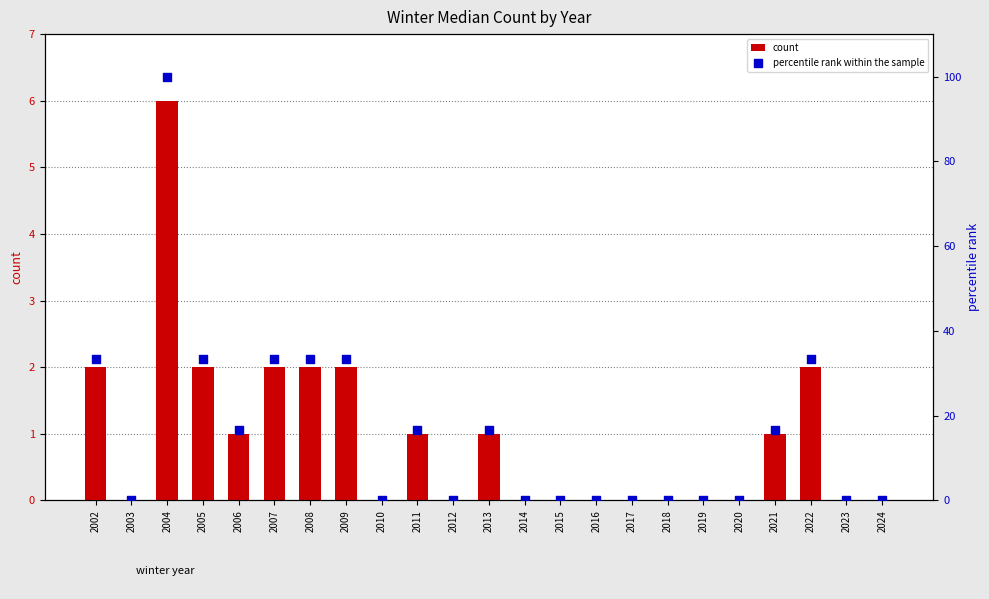

Which series contains the highest Y value?

percentile rank within the sample